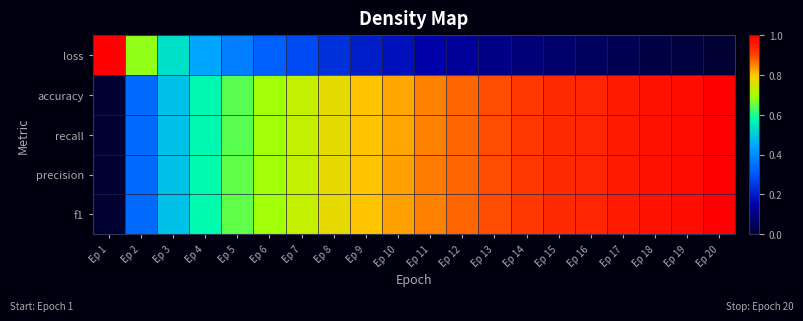

Which has a higher value, Ep 4 or Ep 12?

Ep 4